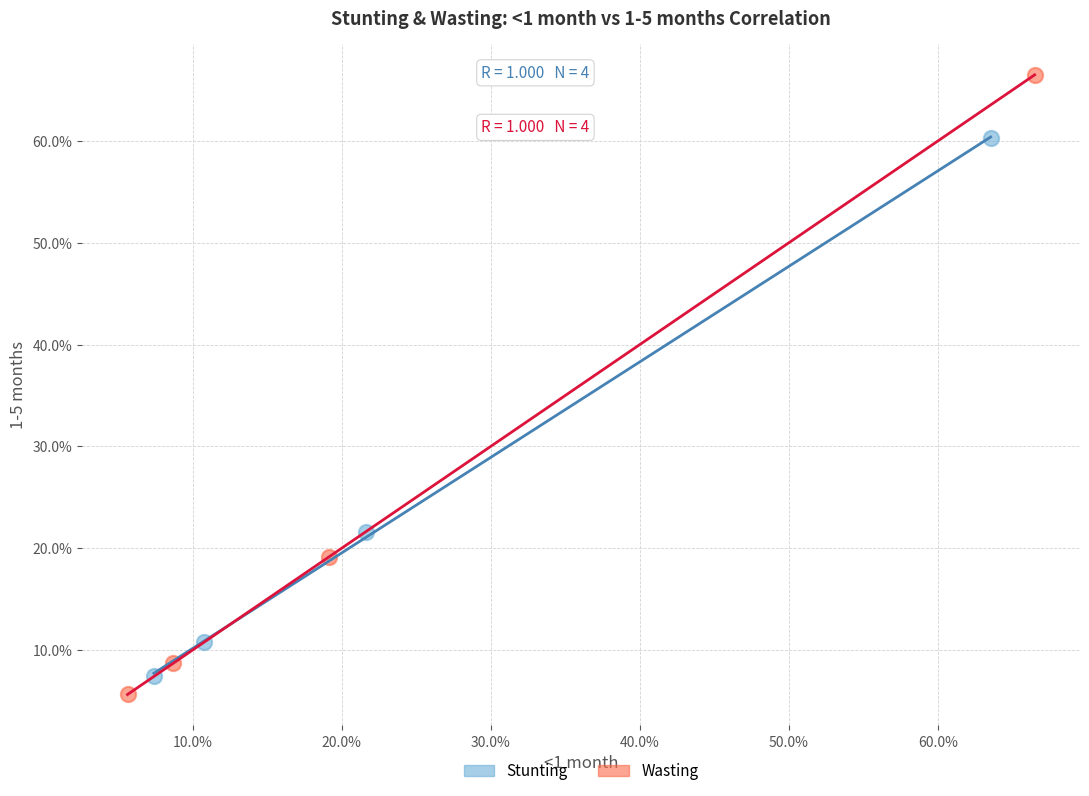

What are all the series names shown in the legend?

Stunting, Wasting